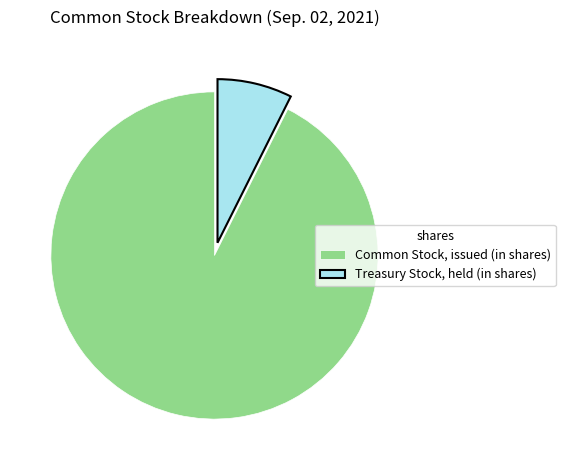

Count the number of slices in the pie.

2